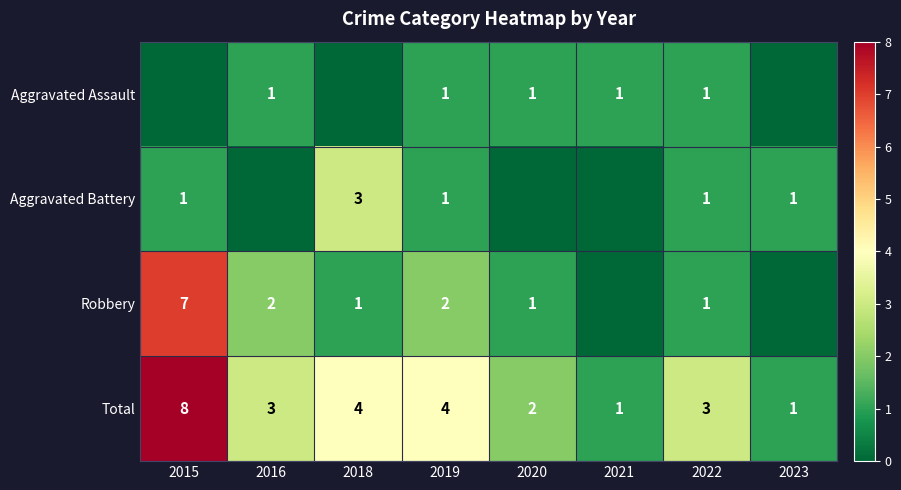

Between 2015 and 2023, which is larger?

2015